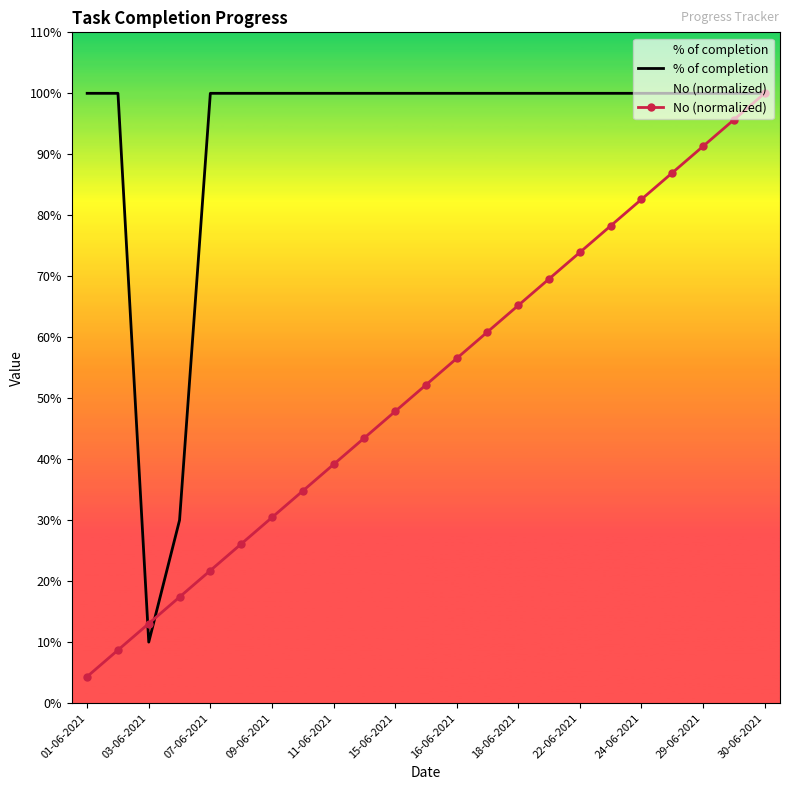

What is the maximum value for No (normalized)?

1.0